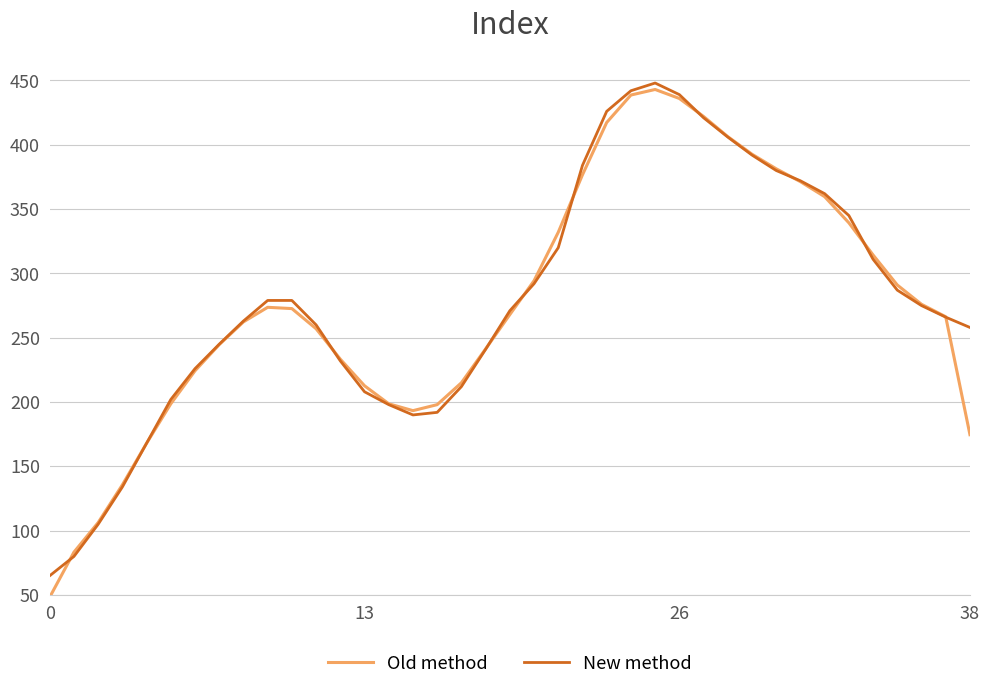

What is the maximum value for New method?

448.0